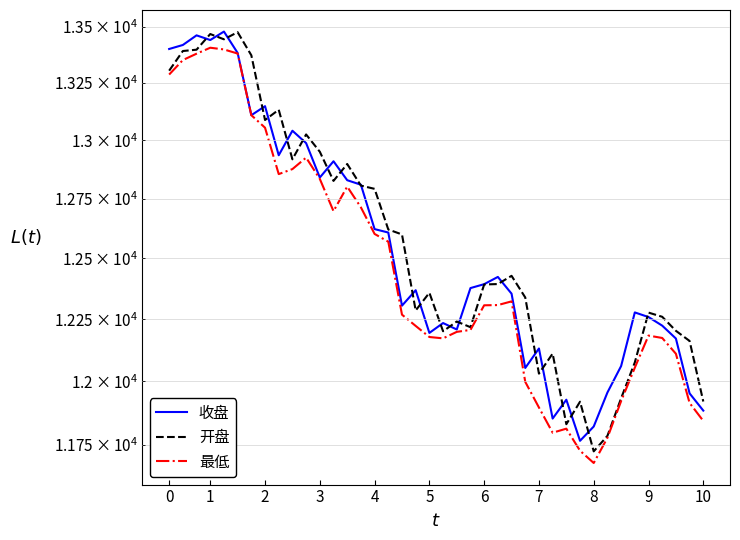

Count the number of data series in this chart.

3